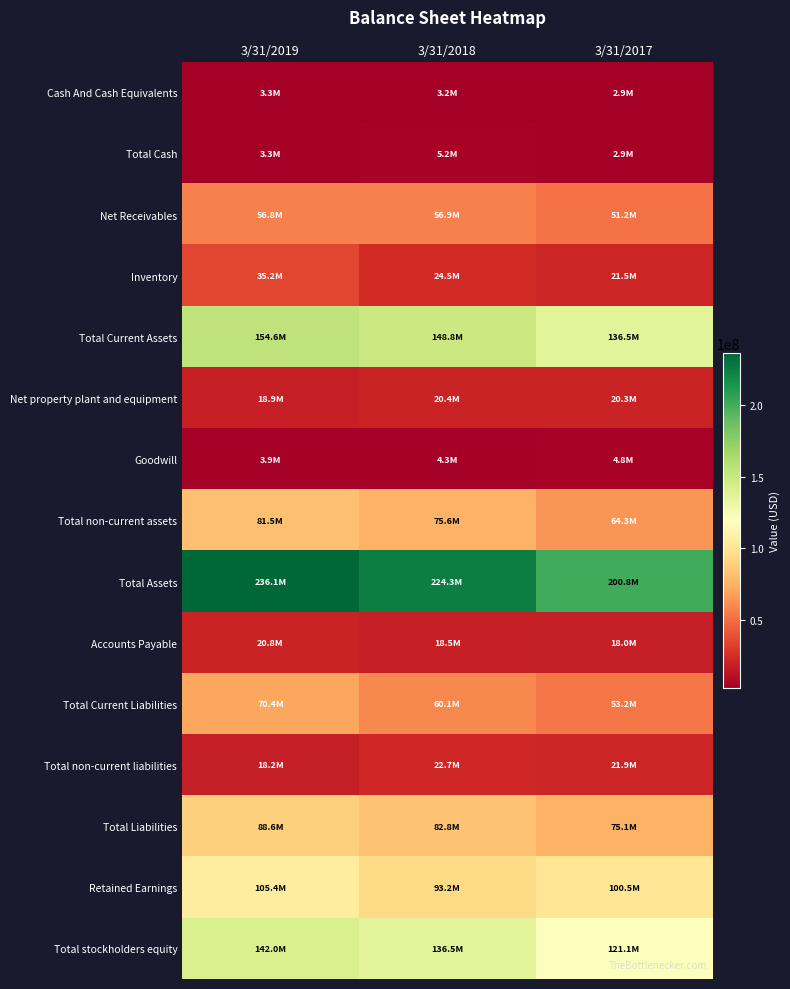

At how many categories does at least one series exceed 3028209?

3